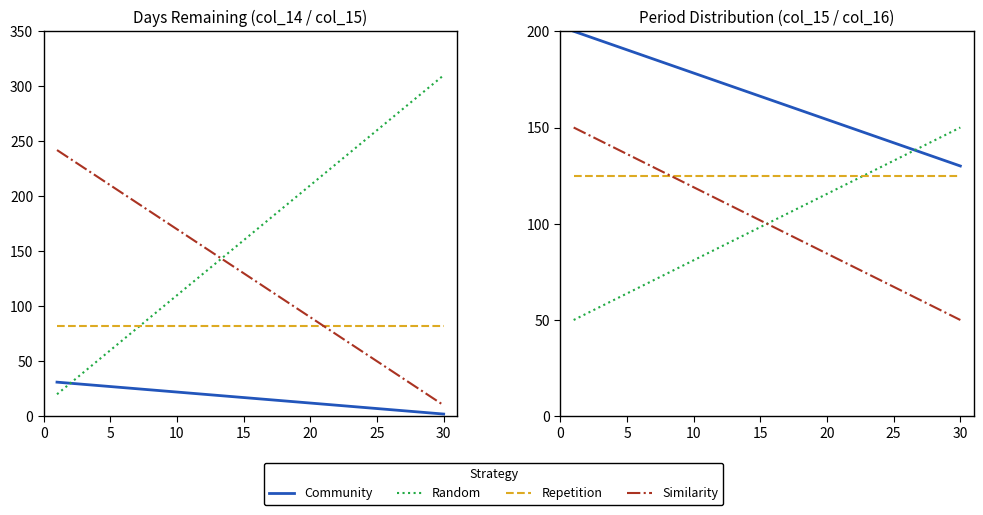

After their last crossing, which series has the higher values: Random or Repetition?

Random